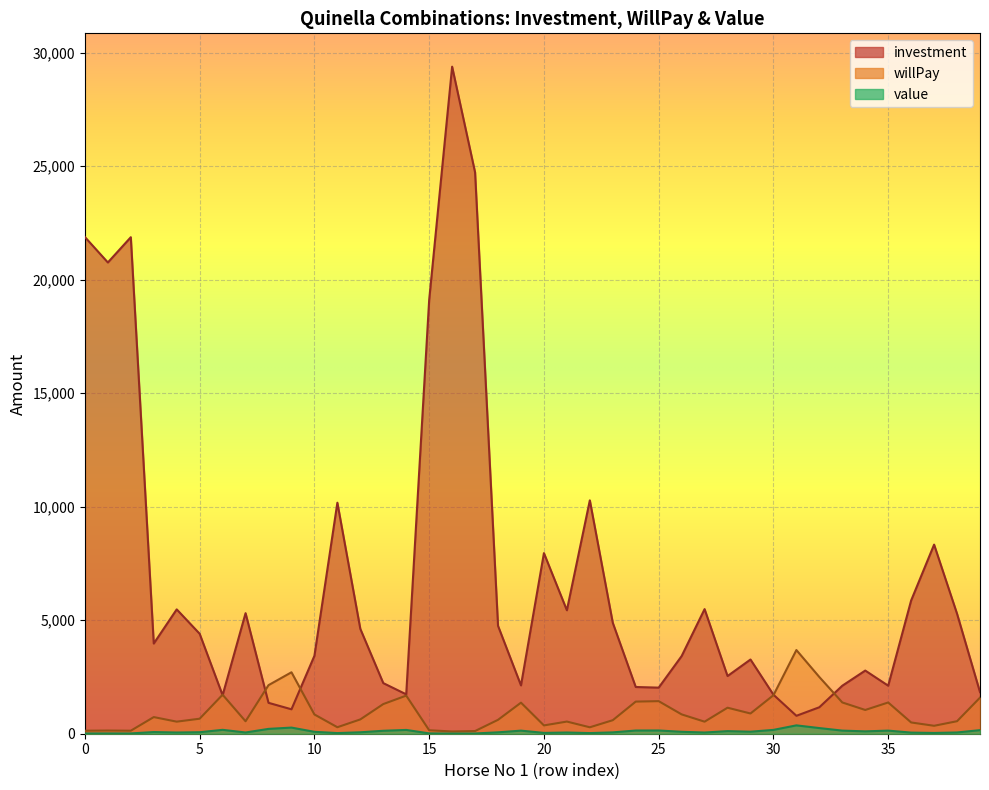

Reading left to right, list all the values displayed in this chart.

investment: 21878.0	20758.0	21871.0	3973.0	5477.0	4403.0	1695.0	5310.0	1361.0	1076.0	3432.0	10175.0	4619.0	2230.0	1735.0	19108.0	29382.0	24726.0	4753.0	2129.0	7956.0	5438.0	10280.0	4886.0	2058.0	2030.0	3420.0	5489.0	2541.0	3269.0	1718.0	790.0	1166.0	2114.0	2782.0	2116.0	5871.0	8330.0	5284.0	1832.0
willPay: 133.0	140.5	133.0	733.0	531.5	661.5	1718.0	548.5	2139.5	2706.5	848.5	286.0	630.5	1306.0	1678.5	152.5	99.0	118.0	612.5	1368.0	366.0	535.5	283.5	596.0	1415.0	1434.5	851.5	530.5	1146.0	891.0	1695.0	3686.0	2497.5	1377.5	1046.5	1376.0	496.0	349.5	551.0	1589.5
value: 13.0	14.0	13.0	73.0	53.0	66.0	171.0	54.0	213.0	270.0	84.0	28.0	63.0	130.0	167.0	15.0	9.9	11.0	61.0	136.0	36.0	53.0	28.0	59.0	141.0	143.0	85.0	53.0	114.0	89.0	169.0	368.0	249.0	137.0	104.0	137.0	49.0	34.0	55.0	158.0